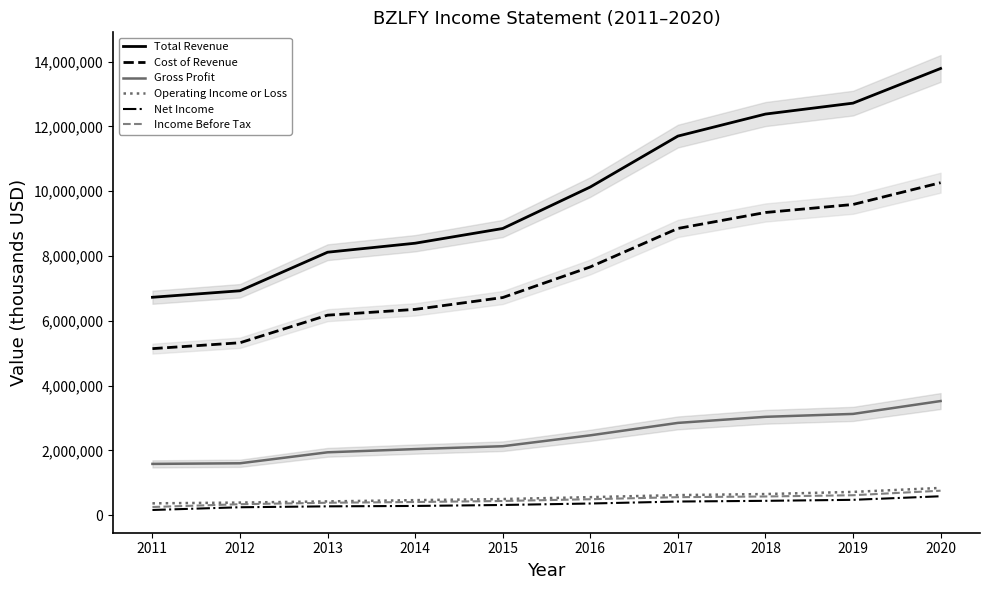

The Total Revenue series shows 10859344 at 2013. True or false?

False